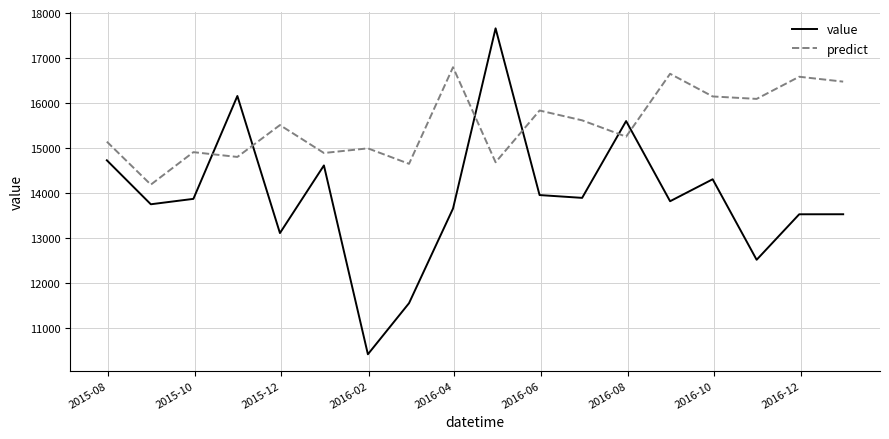

What is the difference between the maximum and minimum values in the value series?

7250.3